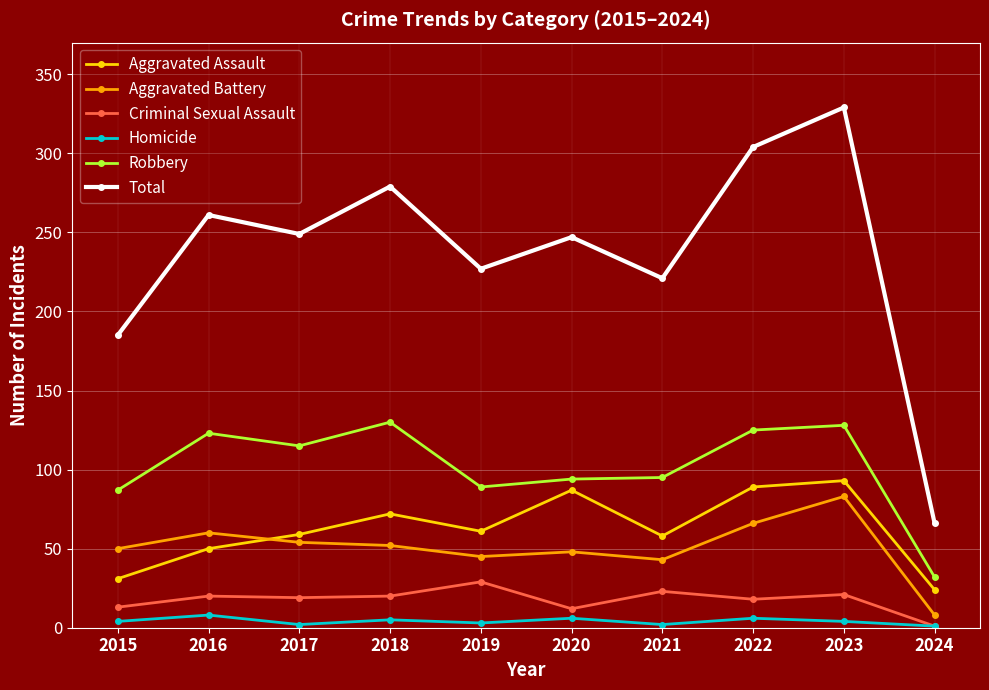

What are all the series names shown in the legend?

Aggravated Assault, Aggravated Battery, Criminal Sexual Assault, Homicide, Robbery, Total